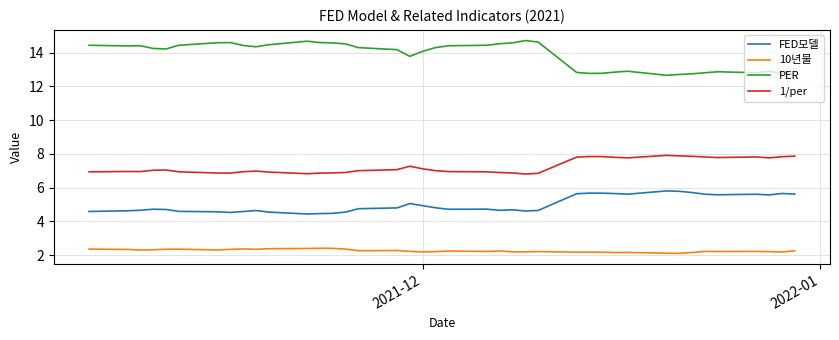

Which series has the largest total across all categories?

PER